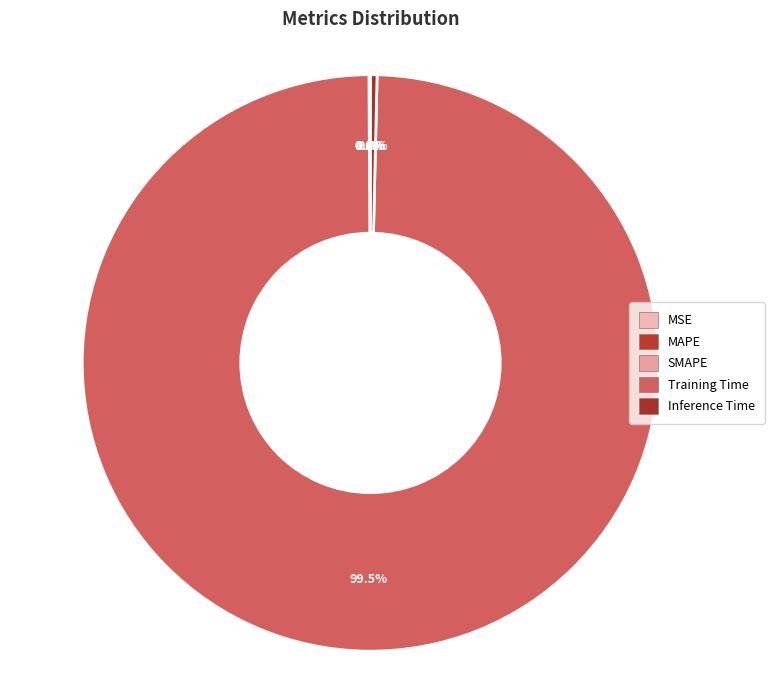

Which slice represents more than half of the pie?

Training Time